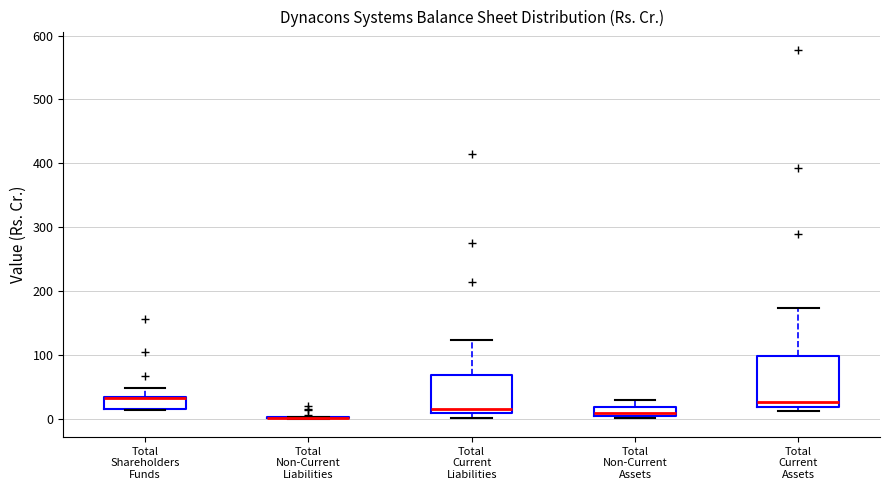

Where does the median line of the box for Total Current Liabilities sit on the y-axis? The values are not printed on the chart, so give them approximately, as read against the axis.

20